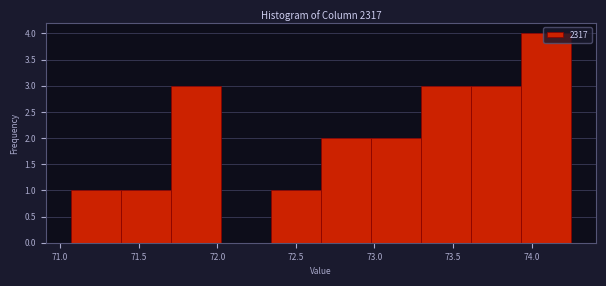

How tall is the bar that spans 73.00 to 73.30 on the x-axis? Neither the bar edges nor the heights are printed on the chart, so give them approximately, as read against the axes.

2